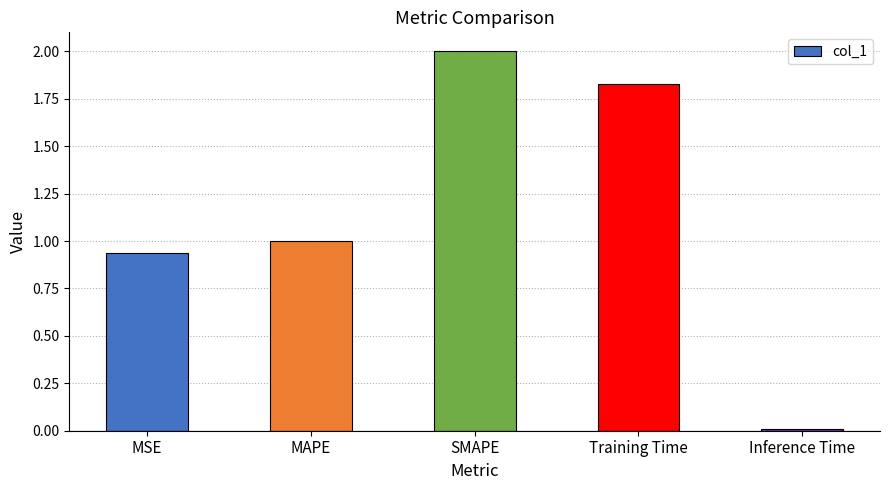

What is the average value?

1.2